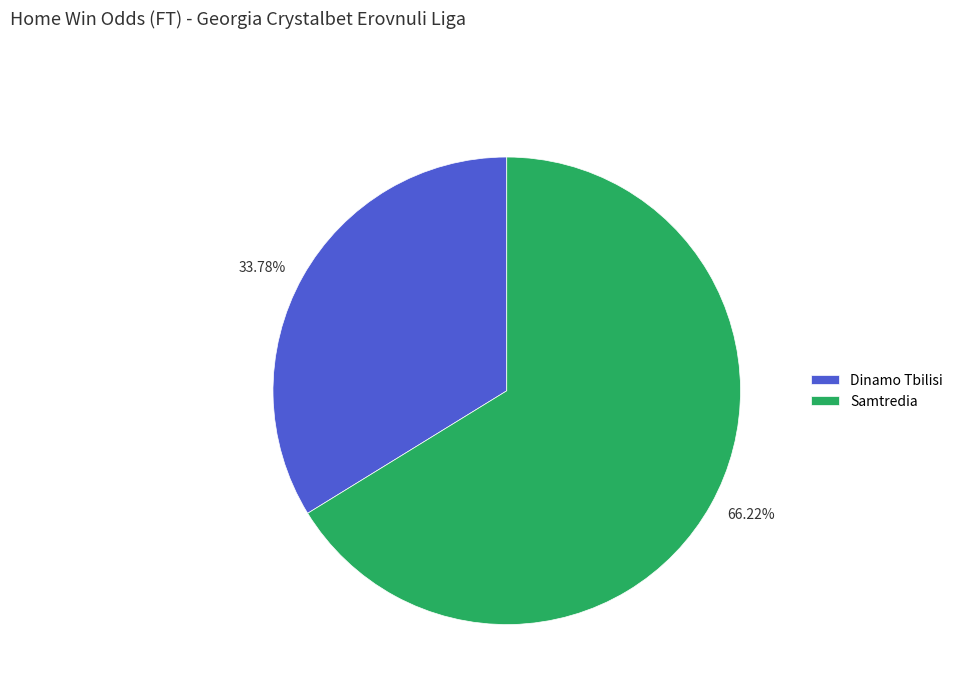

To the nearest percent, what is the difference between the largest and smallest slice percentages?

32%